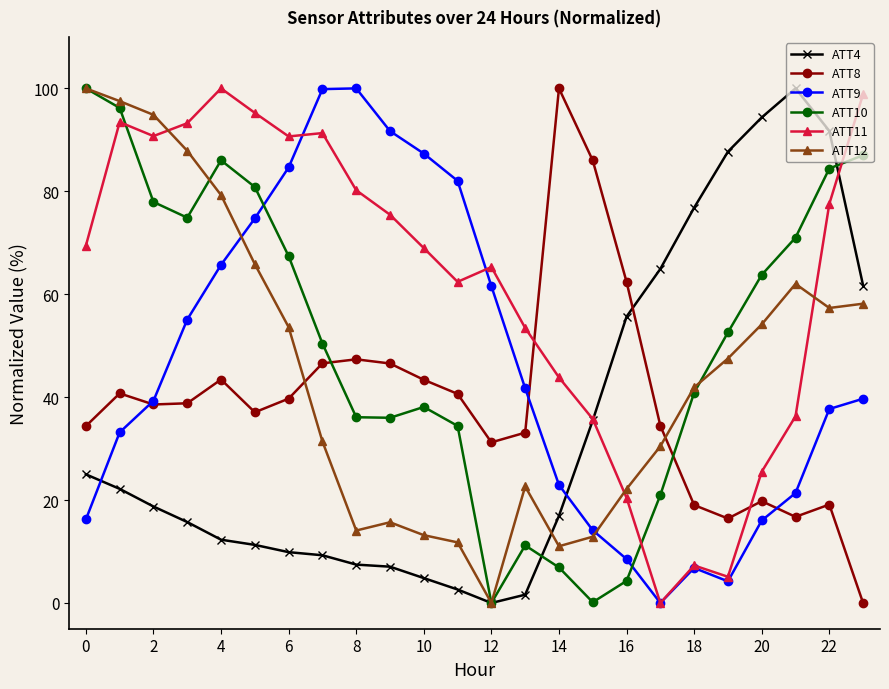

True or false: ATT12 and ATT9 cross at least once.

True